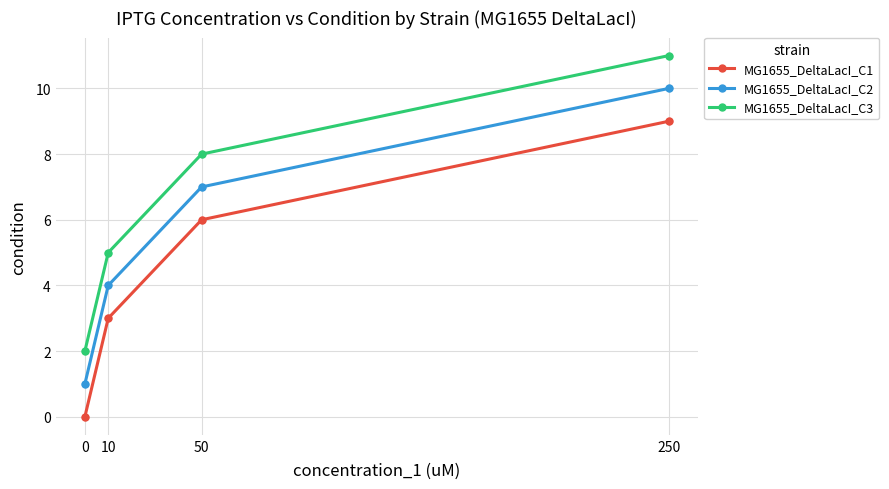

True or false: MG1655_DeltaLacI_C1 and MG1655_DeltaLacI_C3 cross at least once.

False